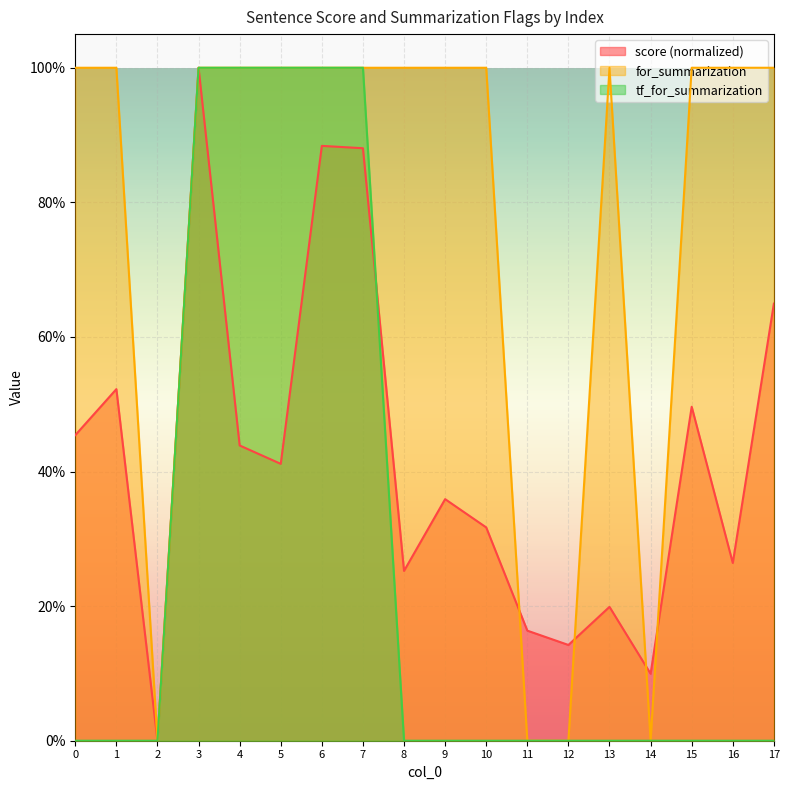

Does the chart display data point markers on the line(s)?

No